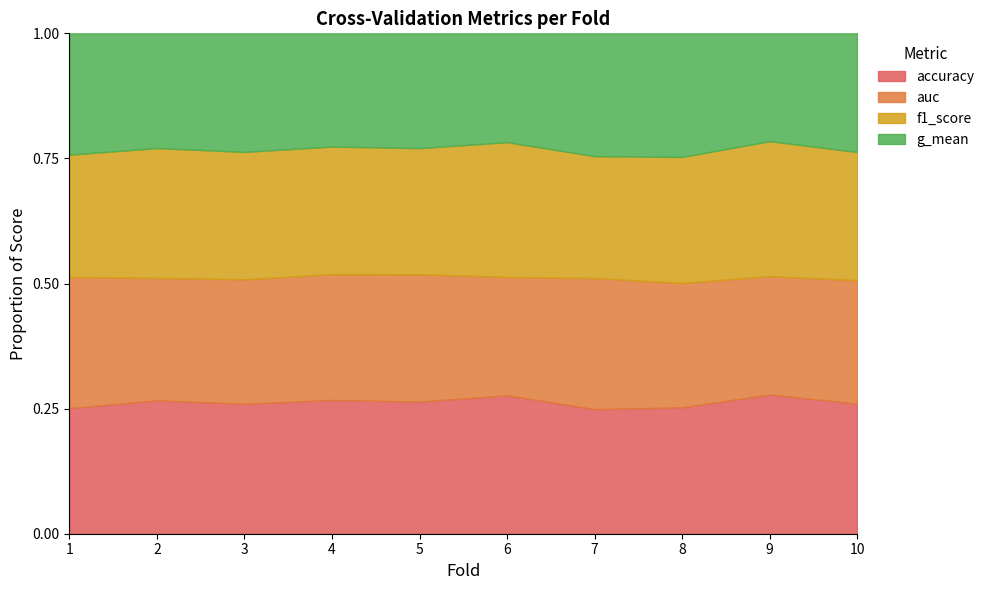

Reading left to right, list all the values displayed in this chart.

accuracy: 1=0.7	2=0.8	3=0.8	4=0.6	5=0.7	6=0.8	7=0.7	8=0.9	9=0.8	10=0.8
auc: 1=0.7	2=0.7	3=0.8	4=0.6	5=0.7	6=0.7	7=0.7	8=0.9	9=0.7	10=0.8
f1_score: 1=0.7	2=0.8	3=0.8	4=0.6	5=0.7	6=0.8	7=0.6	8=0.9	9=0.8	10=0.8
g_mean: 1=0.7	2=0.7	3=0.7	4=0.5	5=0.6	6=0.6	7=0.6	8=0.9	9=0.6	10=0.8